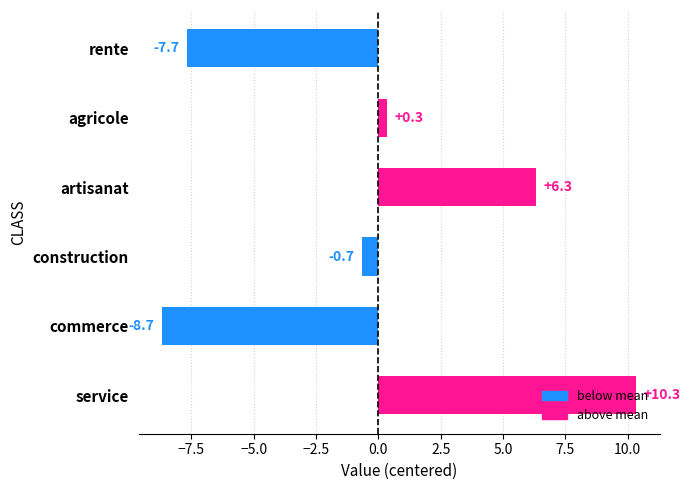

Where is the data nearest to the value 0?

agricole